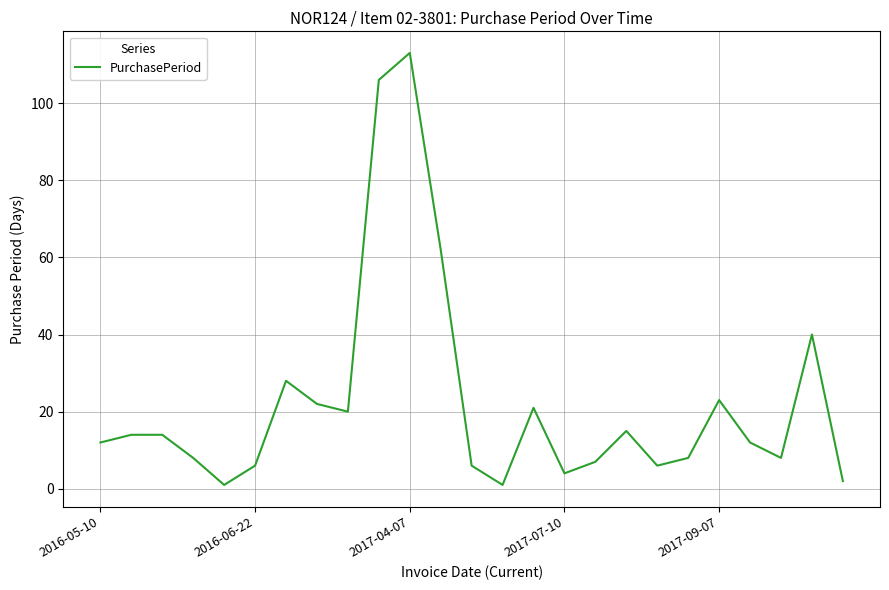

What is the difference between the maximum and minimum values?

112